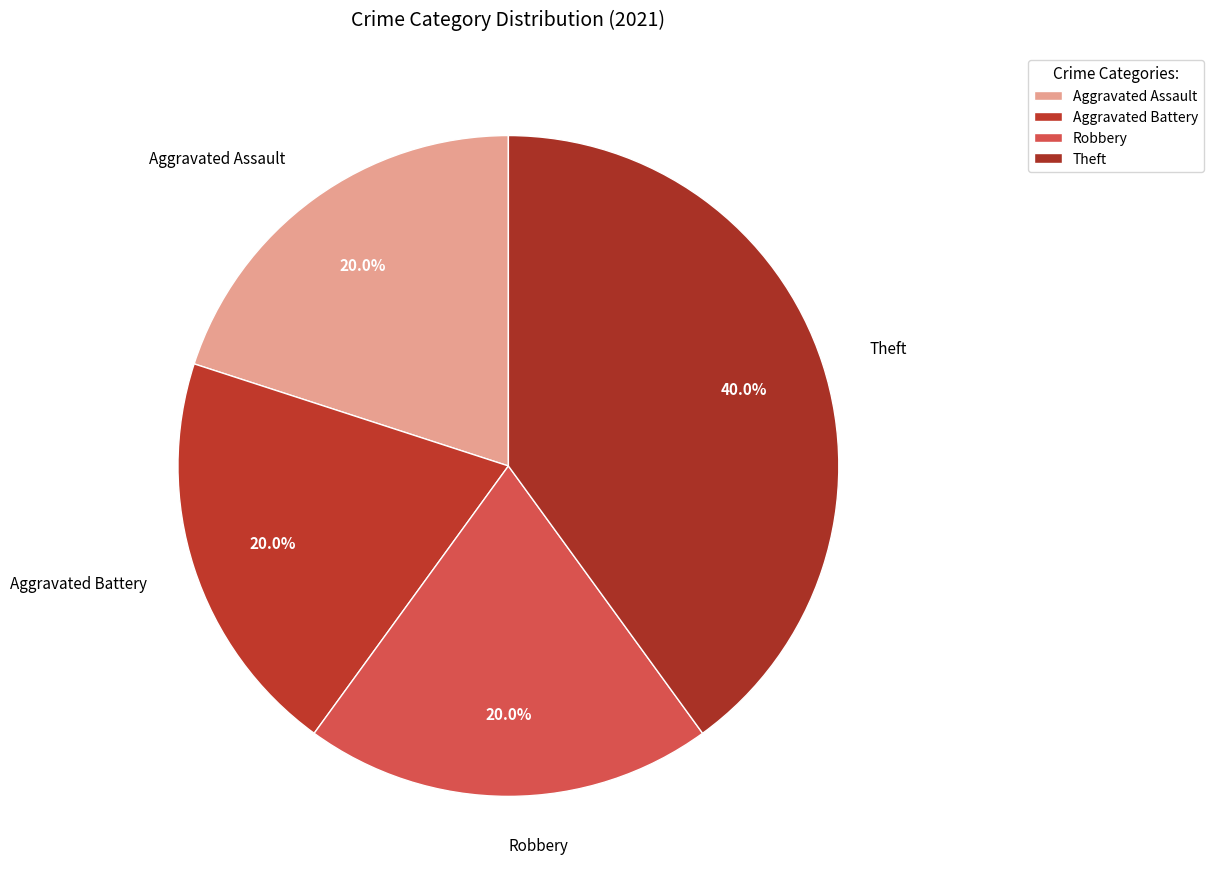

What is the change in value from Robbery to Theft?

+1